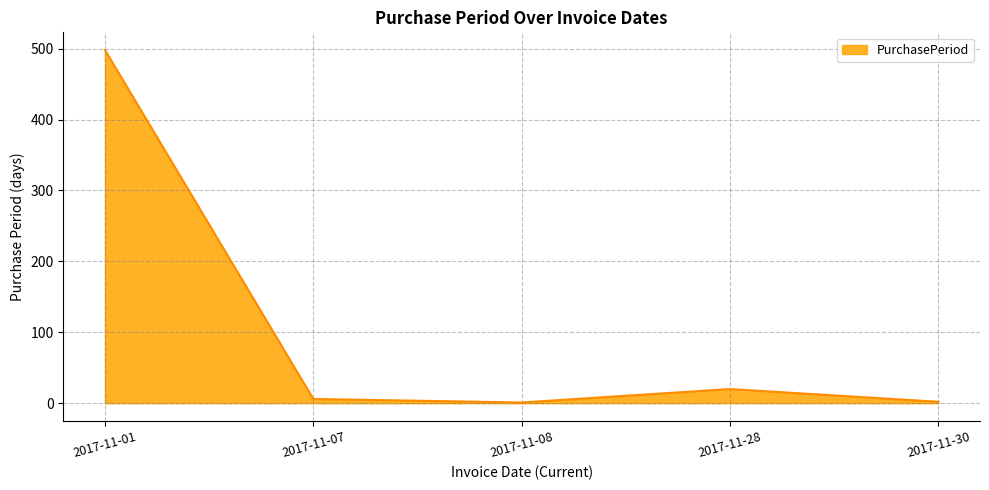

What is the smallest value displayed?

1